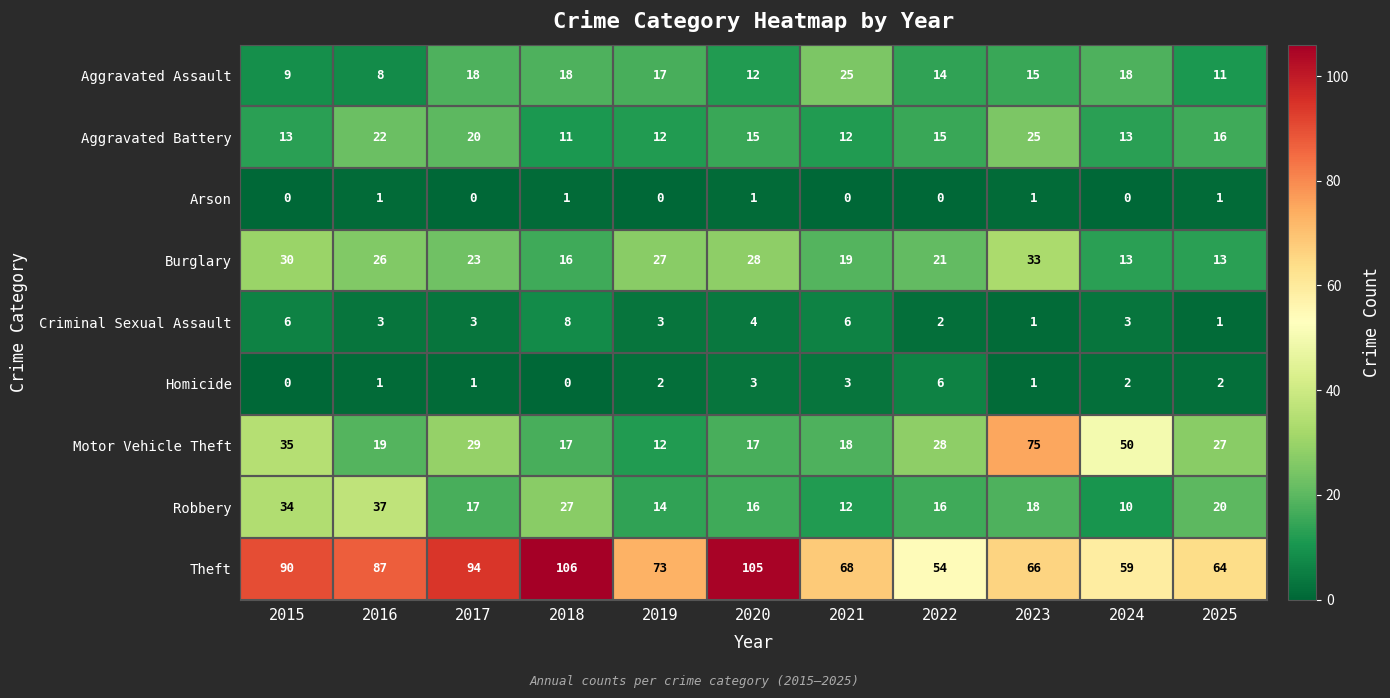

What is the average value of the Motor Vehicle Theft series?

30